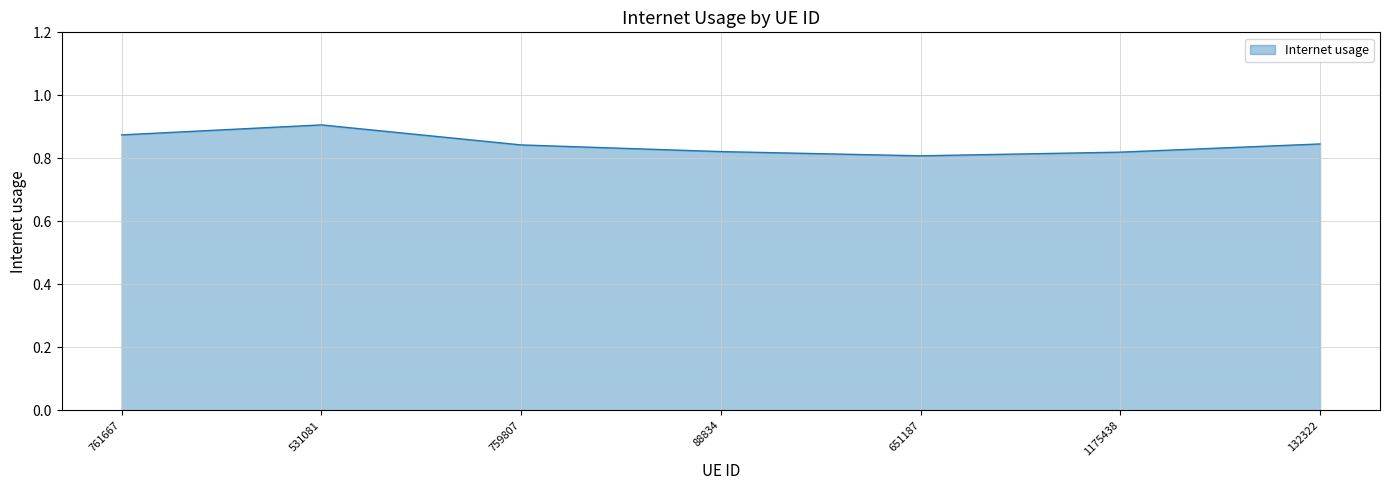

Between 761667 and 132322, which is larger?

761667